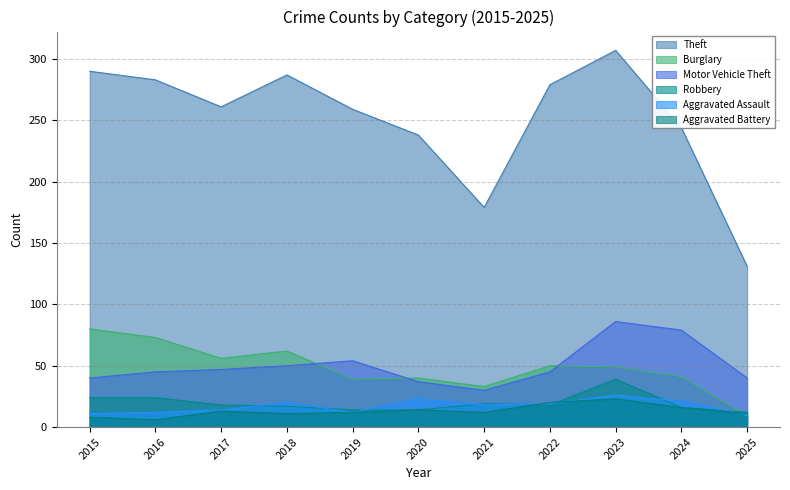

How many values in the Aggravated Assault series exceed 18?

5